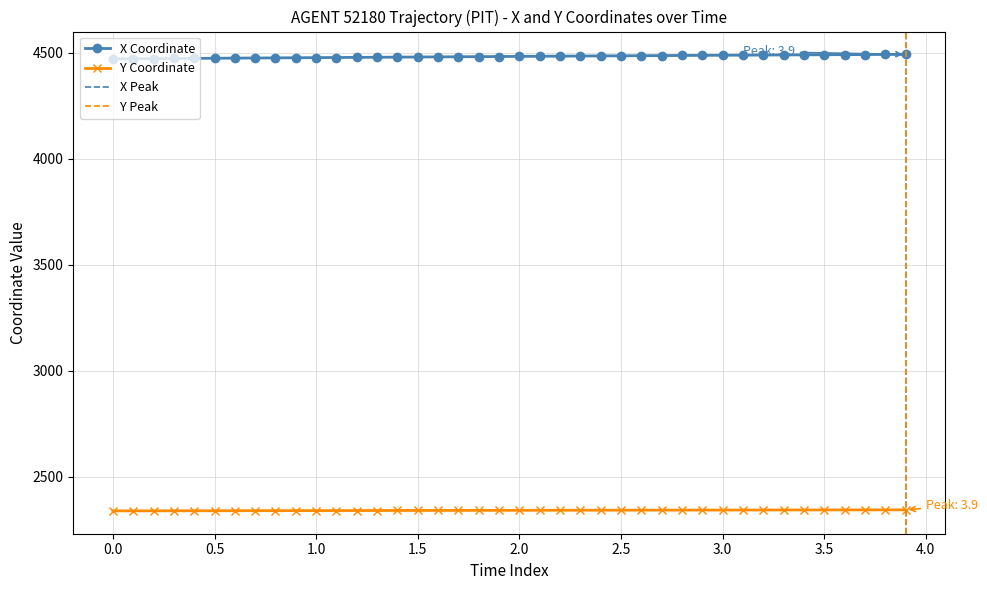

What is the highest value of the X Coordinate series?

4492.9